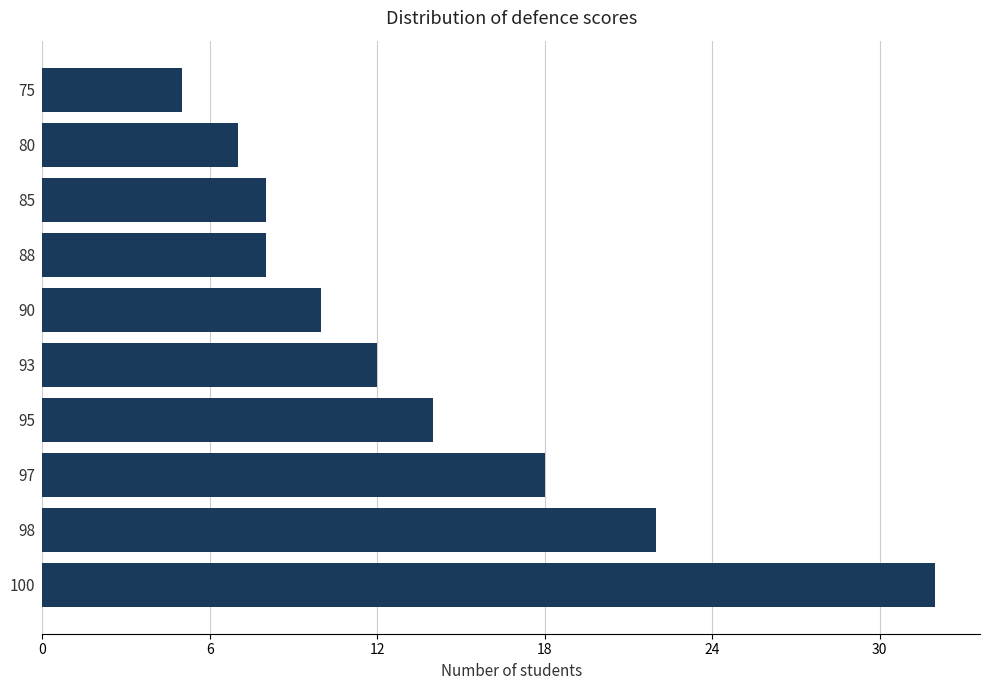

Between 93 and 100, which is larger?

100